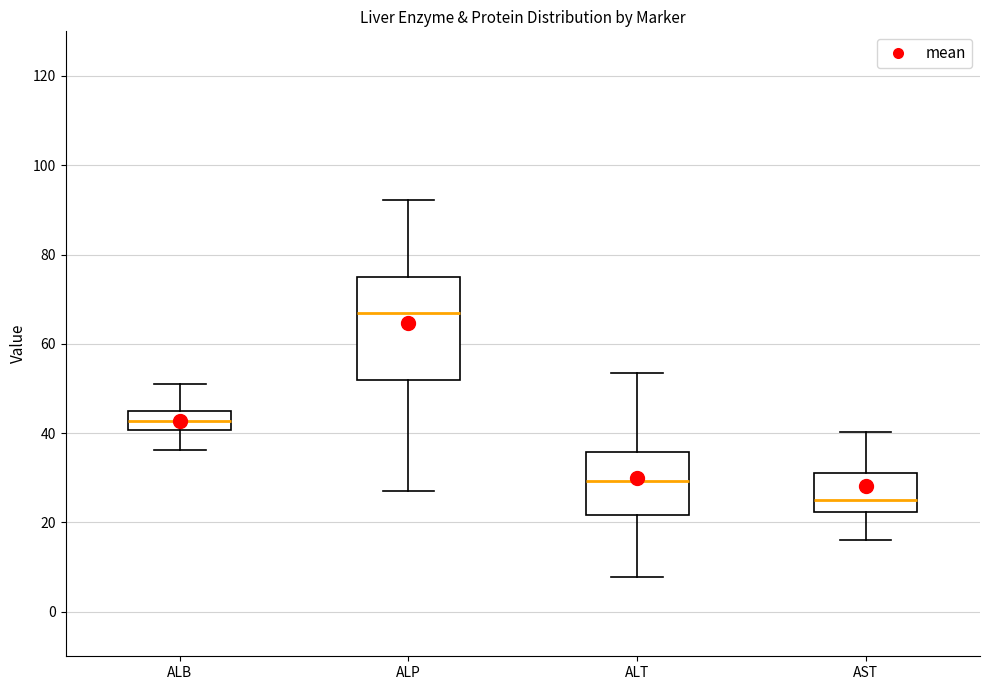

Reading left to right, transcribe this box plot: for each box, give where its median line is, the range the box spans, and where its two whiskers end, as read against the y-axis. The values are not printed on the chart, so give them approximately, as read against the axis.

ALB: median 42, box 40 to 44, whiskers 36 to 50
ALP: median 66, box 52 to 74, whiskers 28 to 92
ALT: median 30, box 22 to 36, whiskers 8 to 54
AST: median 26, box 22 to 32, whiskers 16 to 40